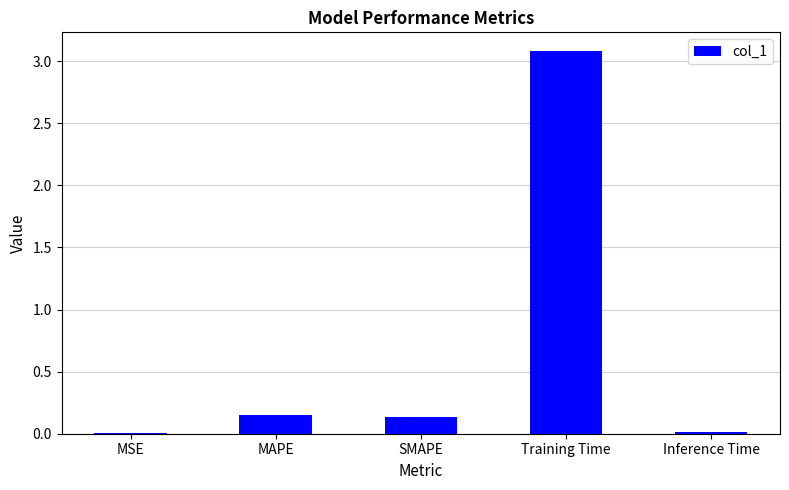

What is the maximum value shown in the chart?

3.1